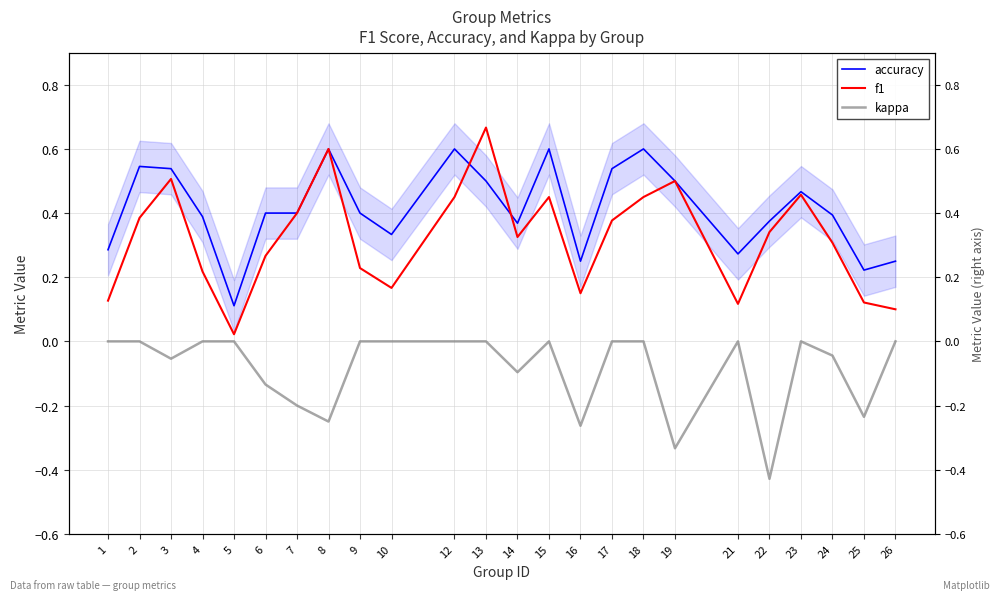

What is the average value of the f1 series?

0.3